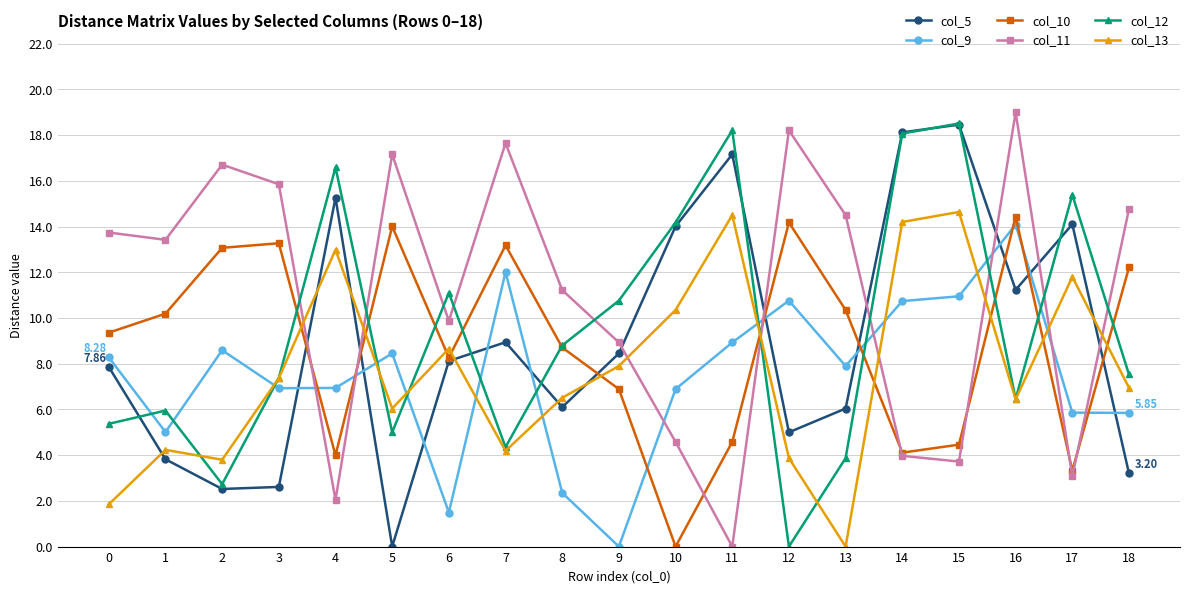

What is the difference between the highest and lowest values at 15?

14.8